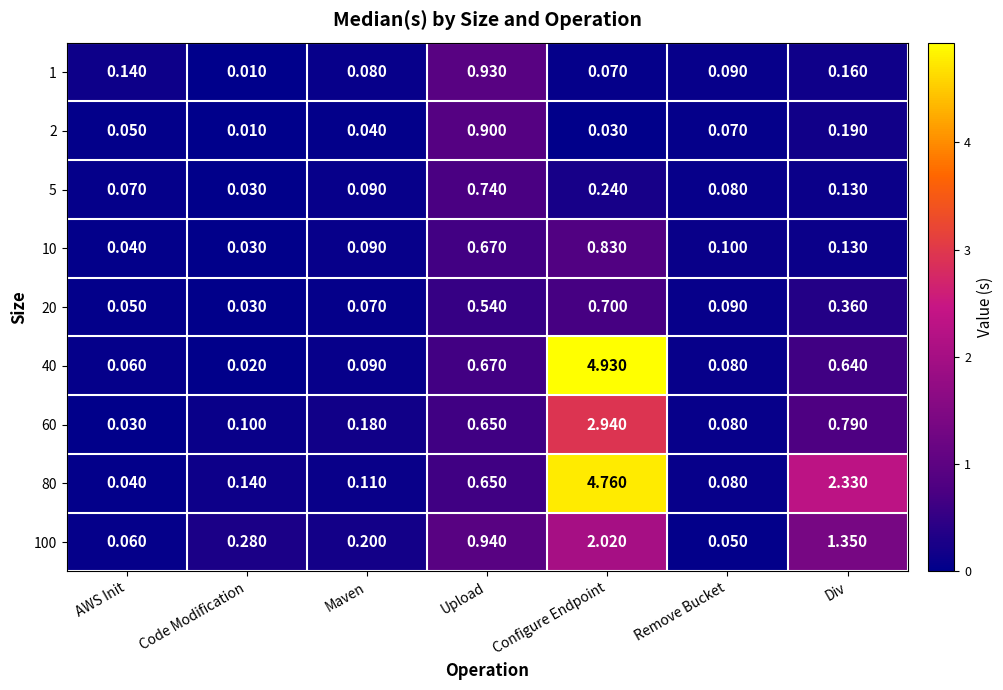

List the labels in order of 100 value, smallest first.

Remove Bucket, AWS Init, Maven, Code Modification, Upload, Div, Configure Endpoint